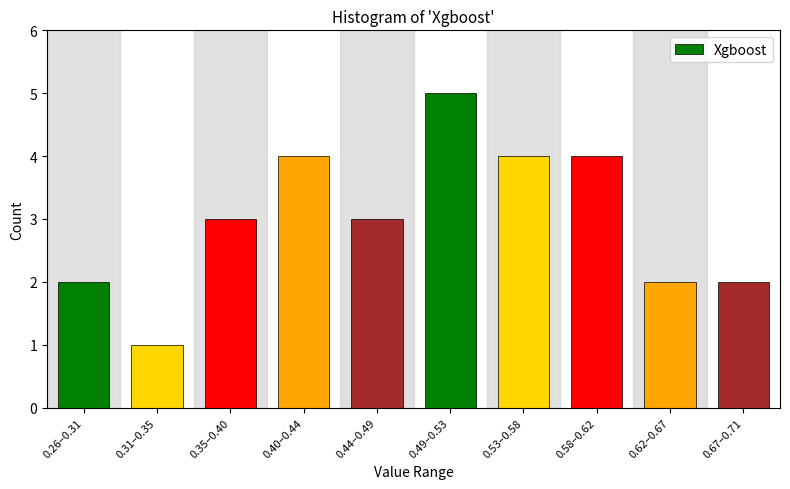

Reading left to right, extract all data points from this chart.

0.26–0.31=2	0.31–0.35=1	0.35–0.40=3	0.40–0.44=4	0.44–0.49=3	0.49–0.53=5	0.53–0.58=4	0.58–0.62=4	0.62–0.67=2	0.67–0.71=2